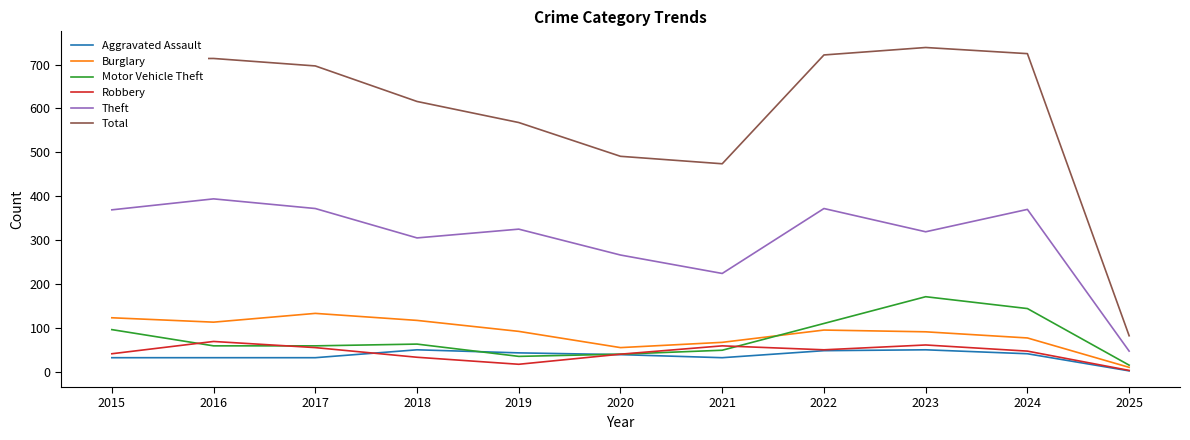

True or false: Theft and Aggravated Assault cross at least once.

False